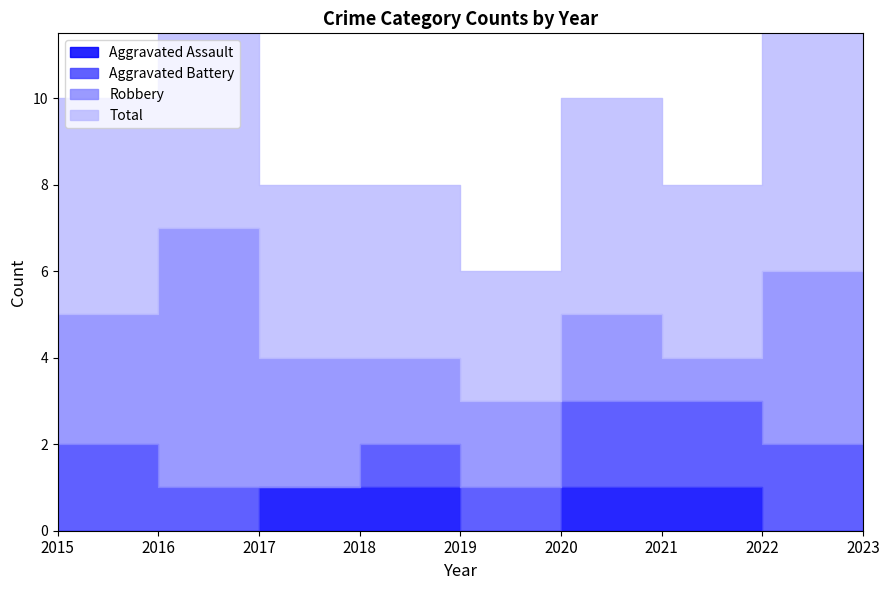

Which series has the widest spread of values?

Total